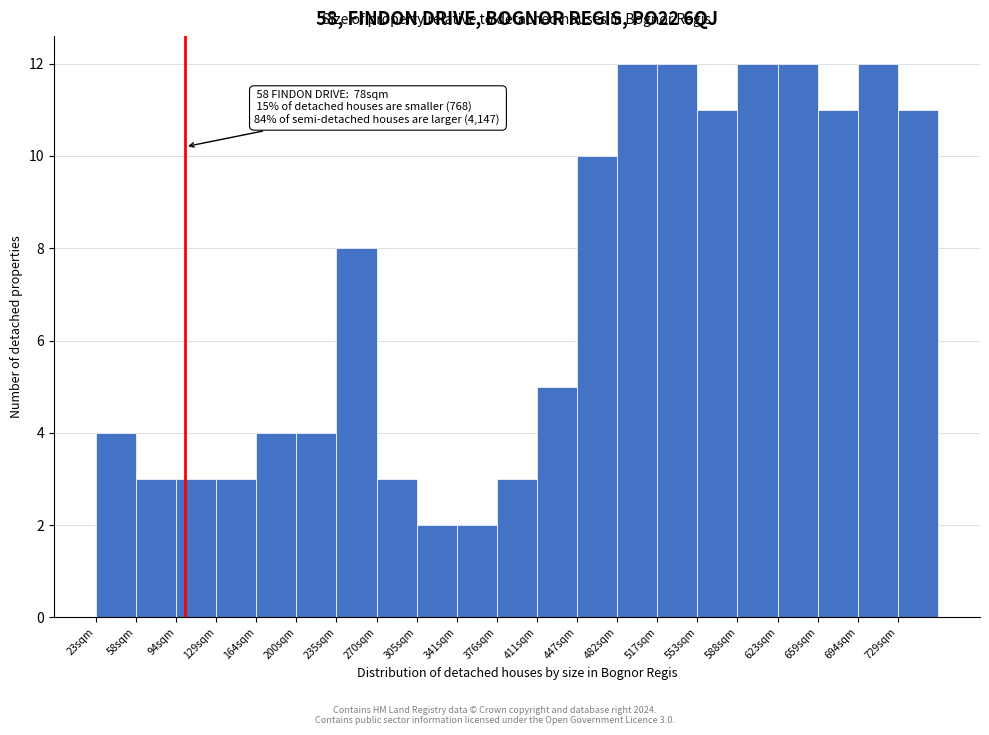

Reading right to left, transcribe all the data shown in this chart.

11	12	11	12	12	11	12	12	10	5	3	2	2	3	8	4	4	3	3	3	4